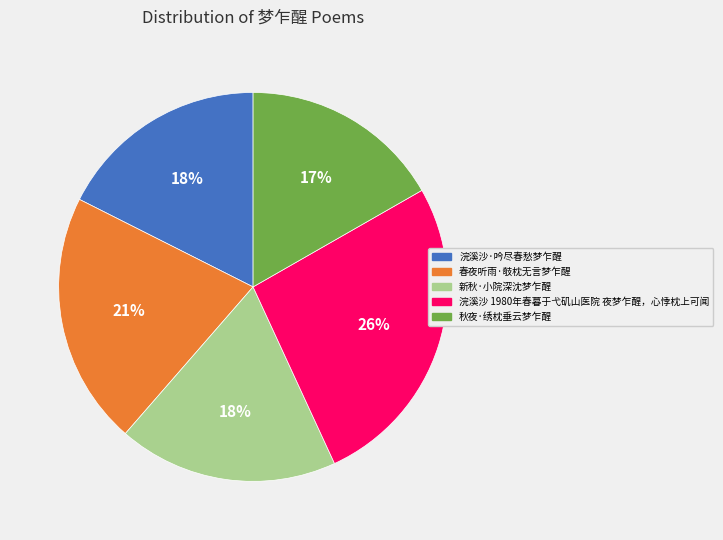

Does 浣溪沙 1980年春暮于弋矶山医院 夜梦乍醒，心悸枕上可闻 represent more than half of the total?

No